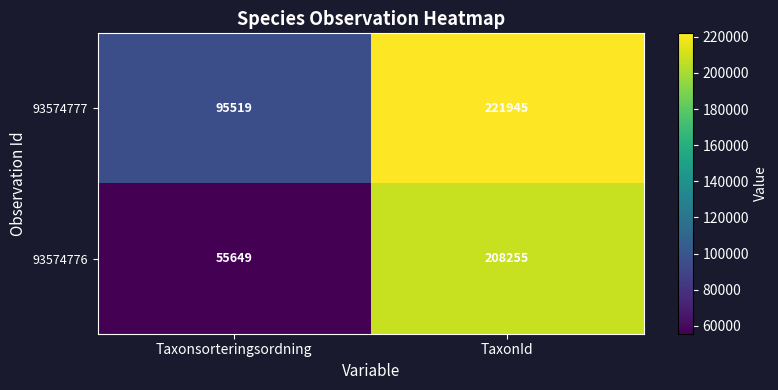

What is the difference between the highest and lowest values at Taxonsorteringsordning?

39870